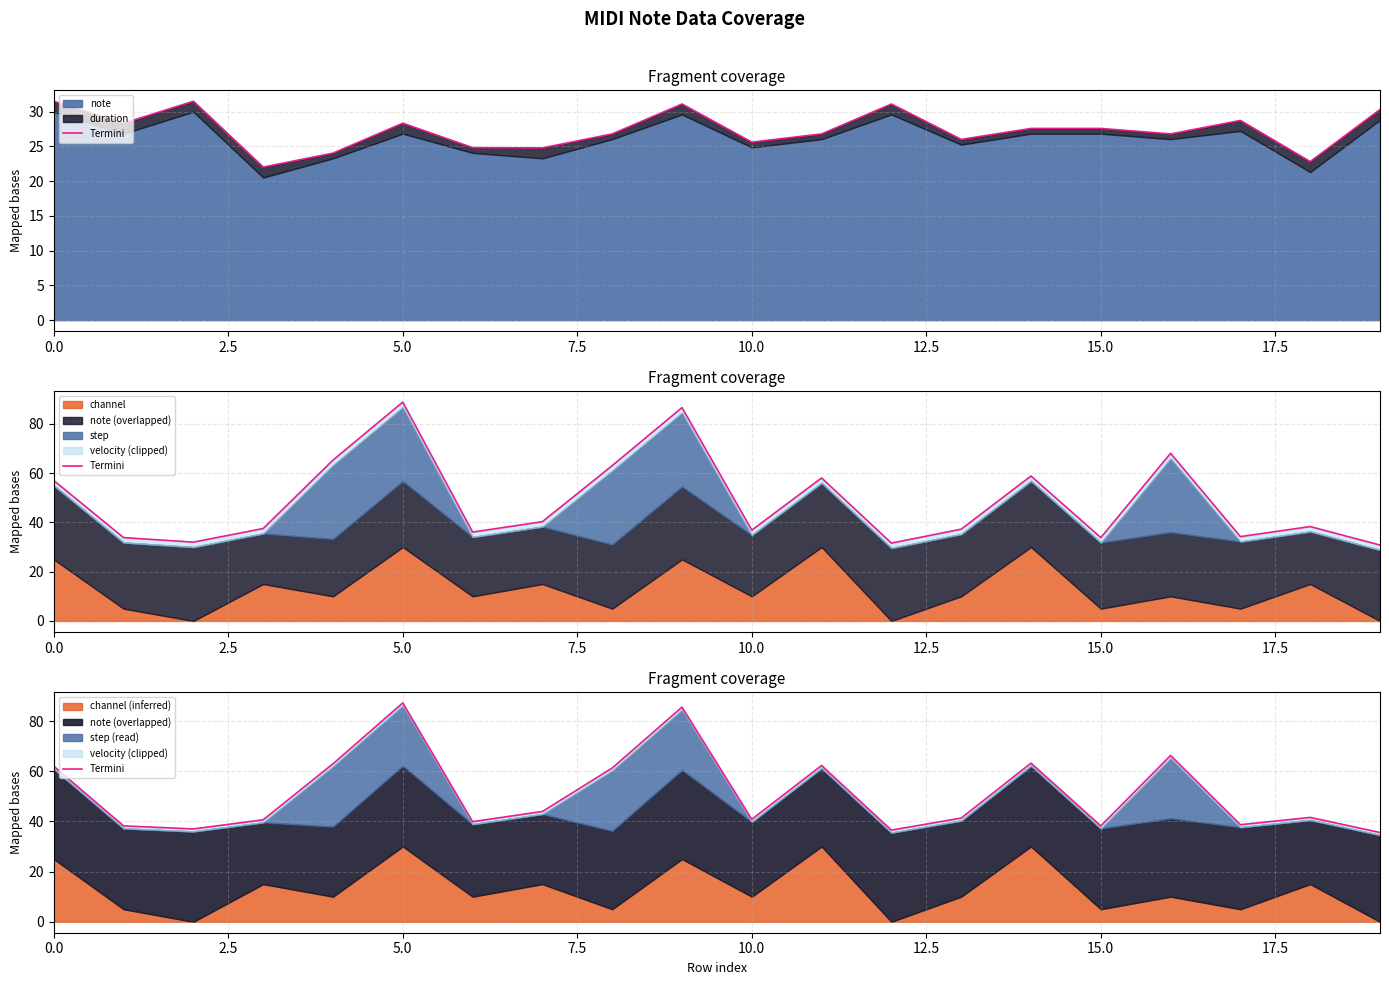

True or false: the data shows 46.4 at 19.

False